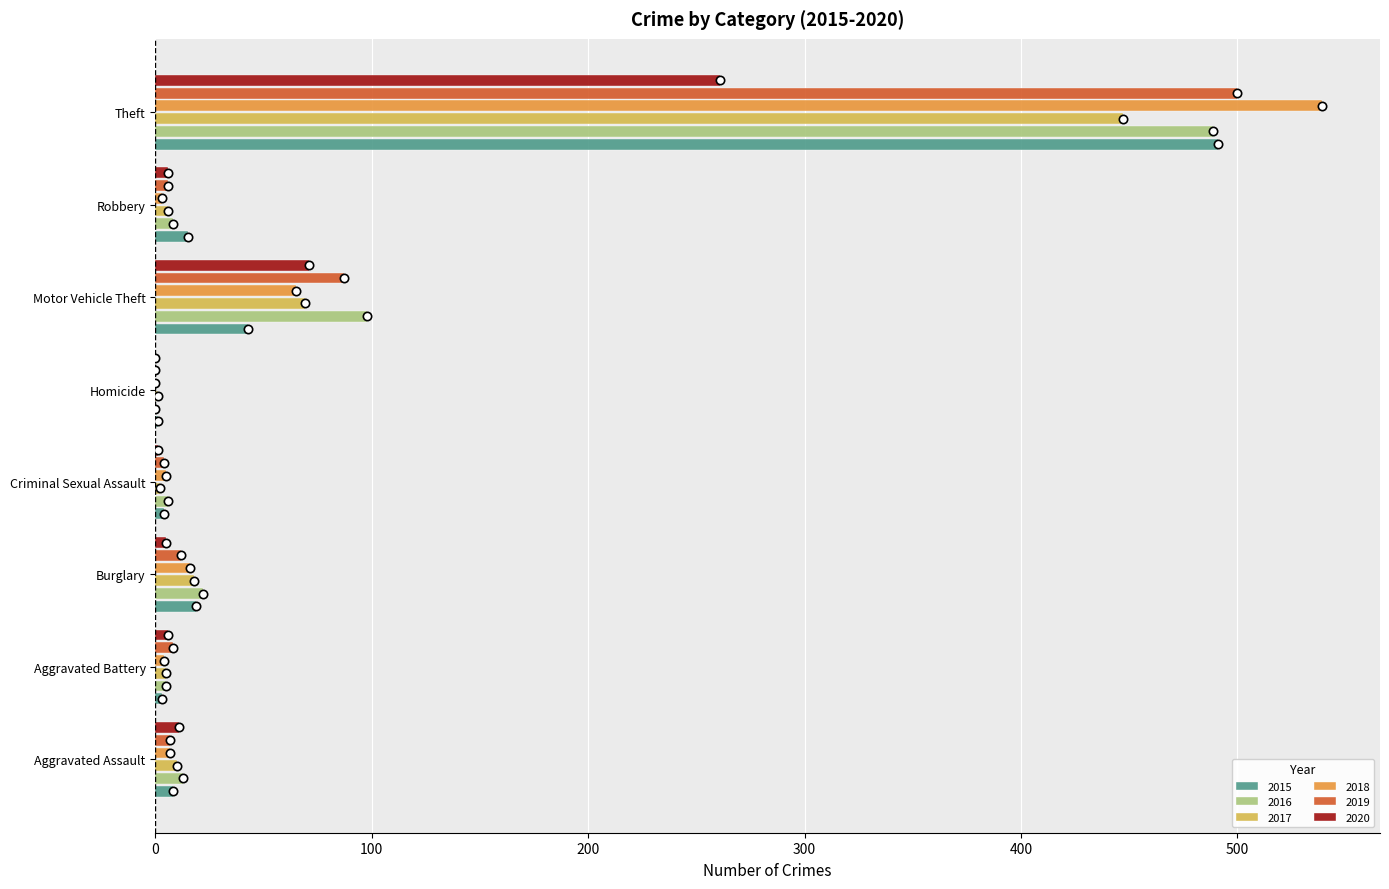

What is the sum of all 2016 values?

641